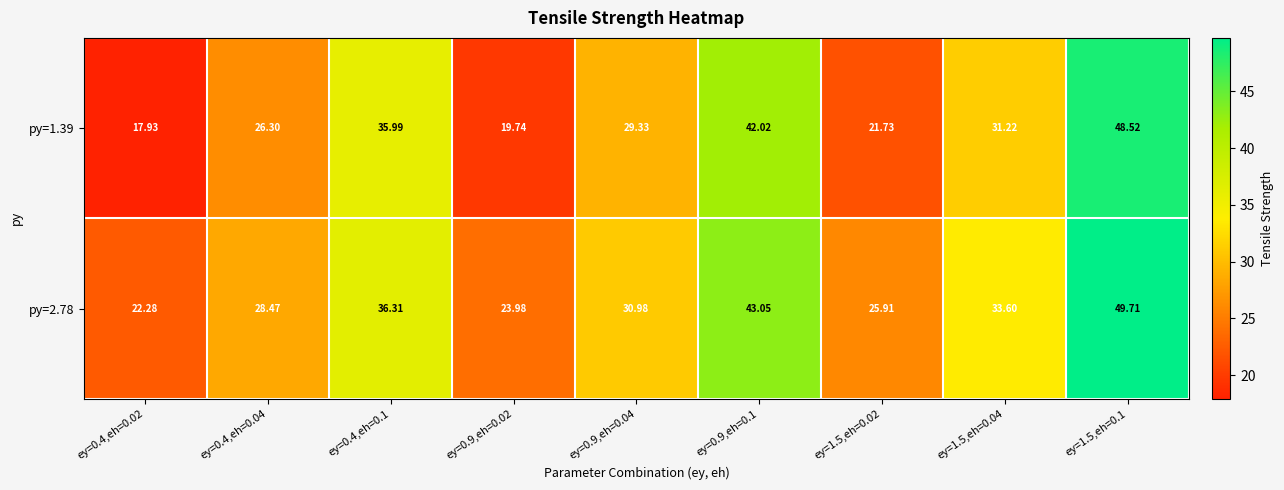

Rank the series by their average value, from lowest to highest.

py=1.39, py=2.78